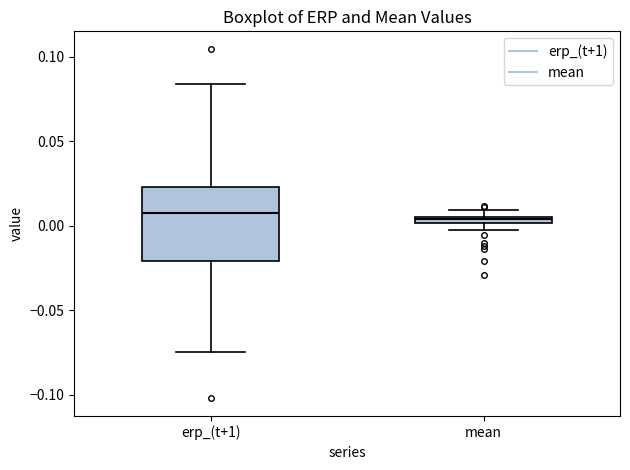

Where is the lower edge of the box for mean on the y-axis? The values are not printed on the chart, so give them approximately, as read against the axis.

0.000